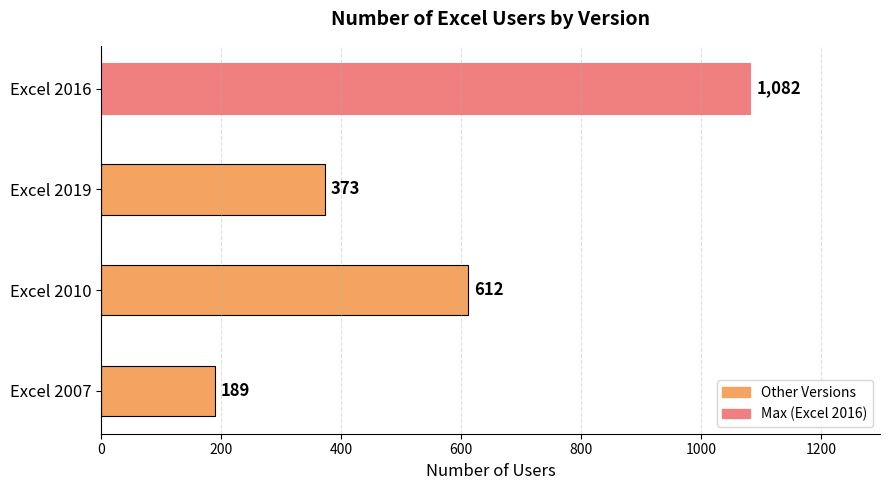

What is the difference between the maximum and minimum values?

893